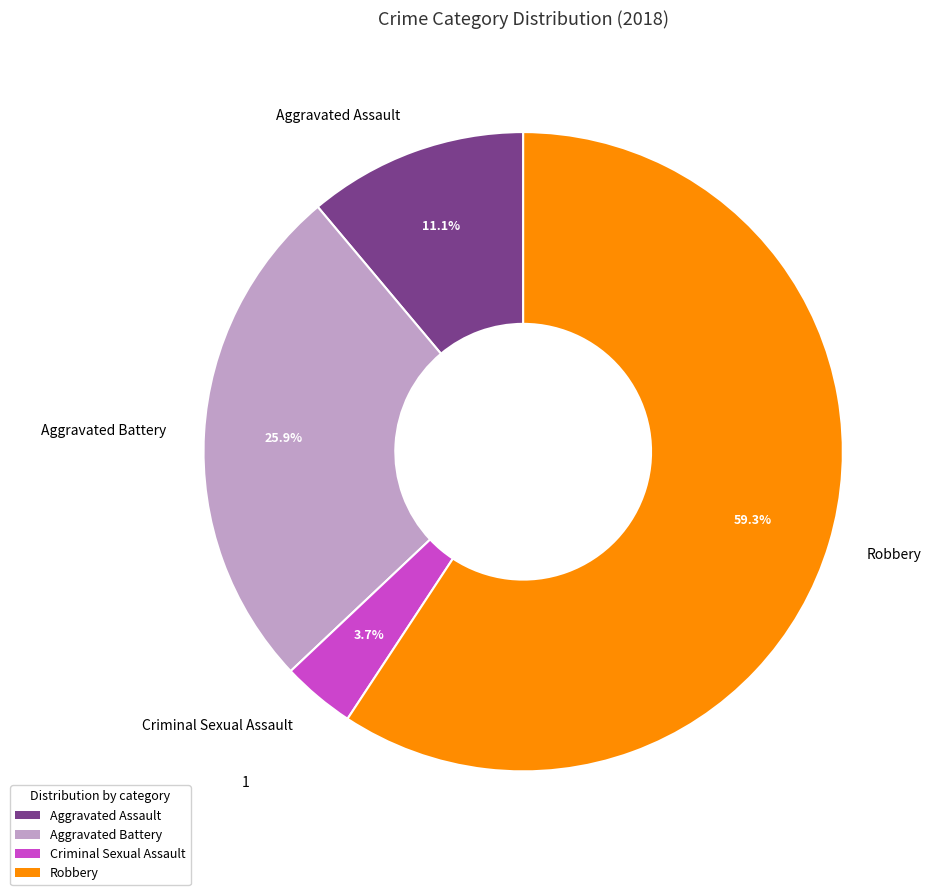

Is Aggravated Battery the majority of the pie?

No